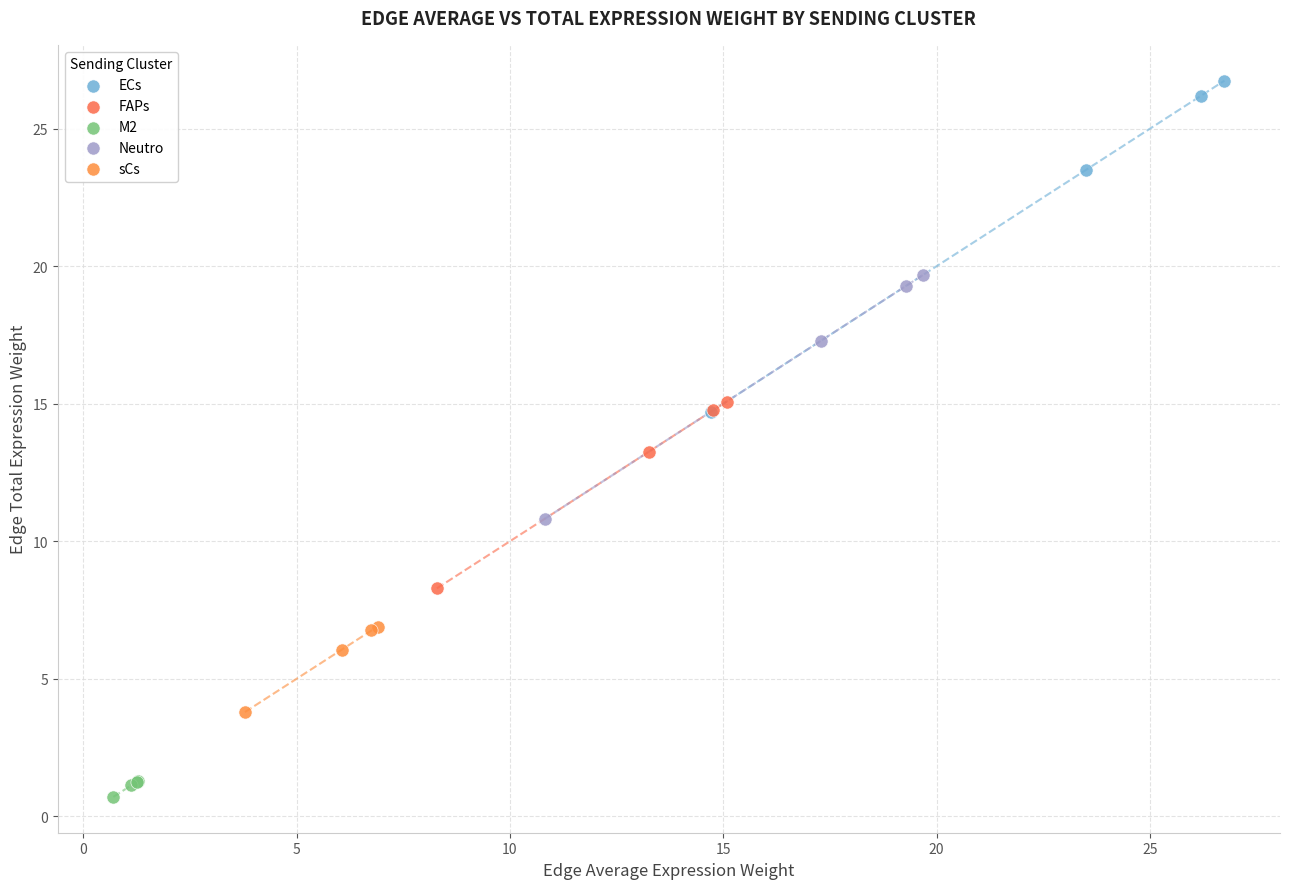

Which series reaches the maximum Y coordinate?

ECs